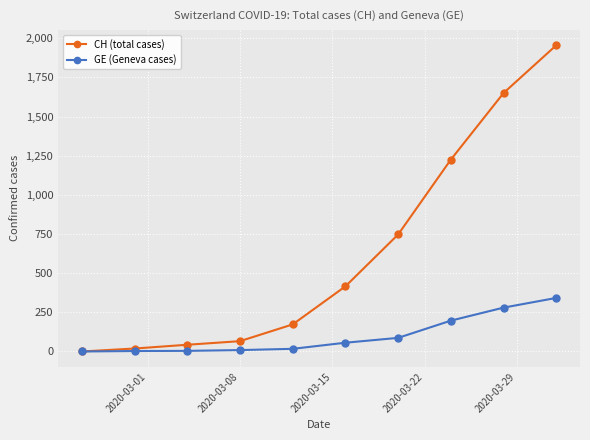

Rank the series by their maximum value, from lowest to highest.

GE (Geneva cases), CH (total cases)